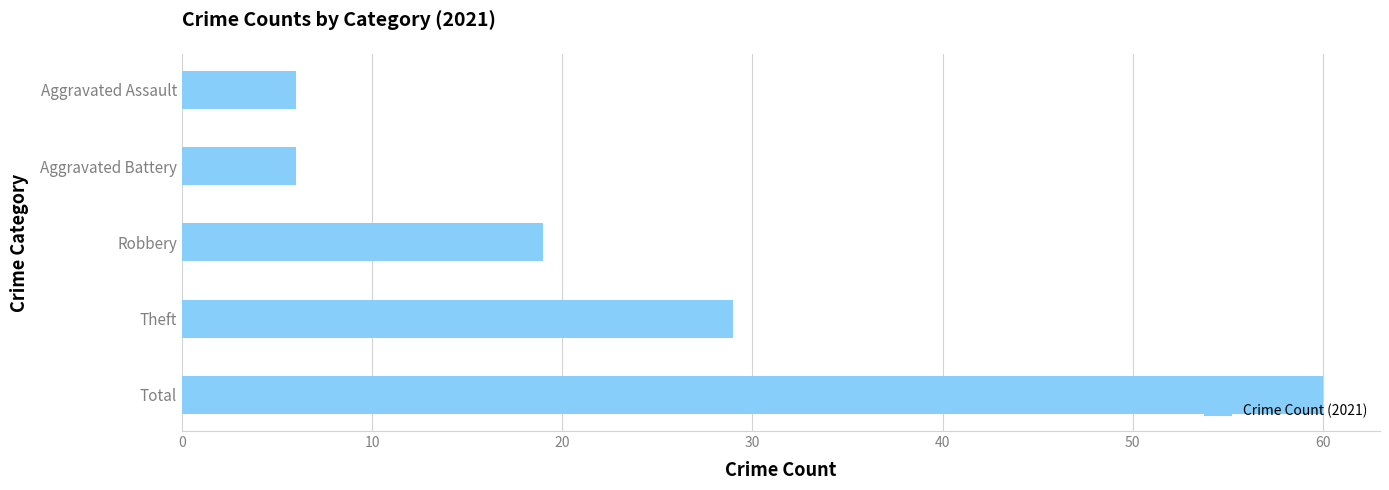

Is it true that the value at Robbery is 26?

False